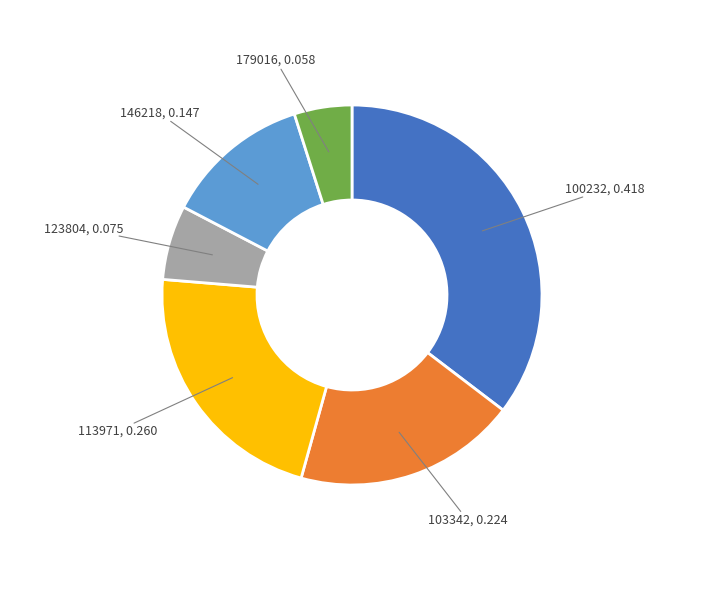

Is there any slice that represents more than half of the pie?

No